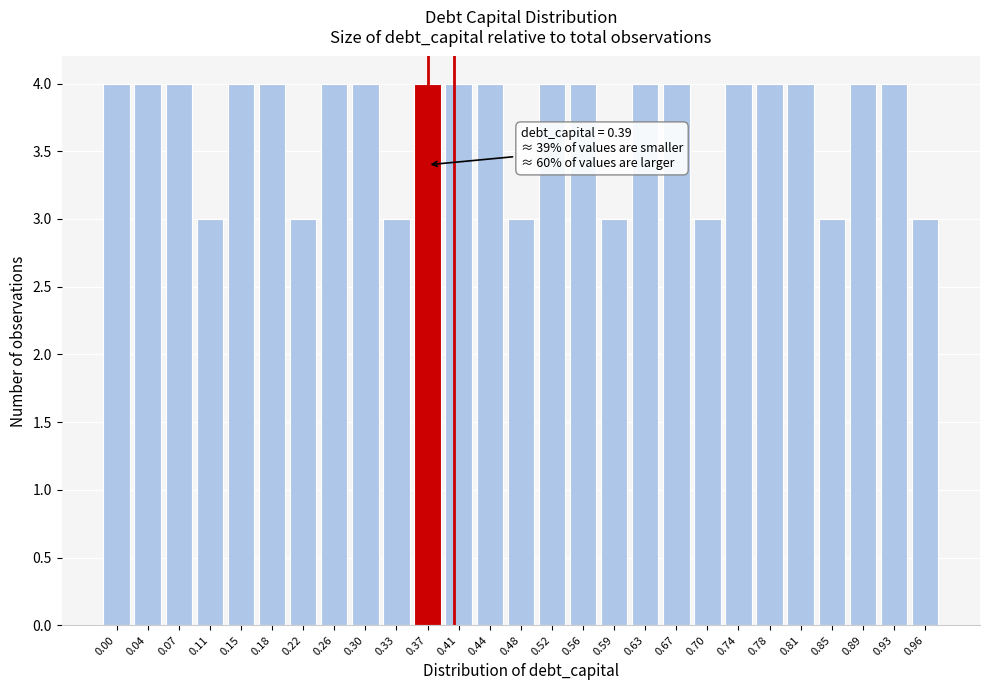

Reading left to right, what are all the values shown in this chart?

0.00=4	0.04=4	0.07=4	0.11=3	0.15=4	0.18=4	0.22=3	0.26=4	0.30=4	0.33=3	0.37=4	0.41=4	0.44=4	0.48=3	0.52=4	0.56=4	0.59=3	0.63=4	0.67=4	0.70=3	0.74=4	0.78=4	0.81=4	0.85=3	0.89=4	0.93=4	0.96=3